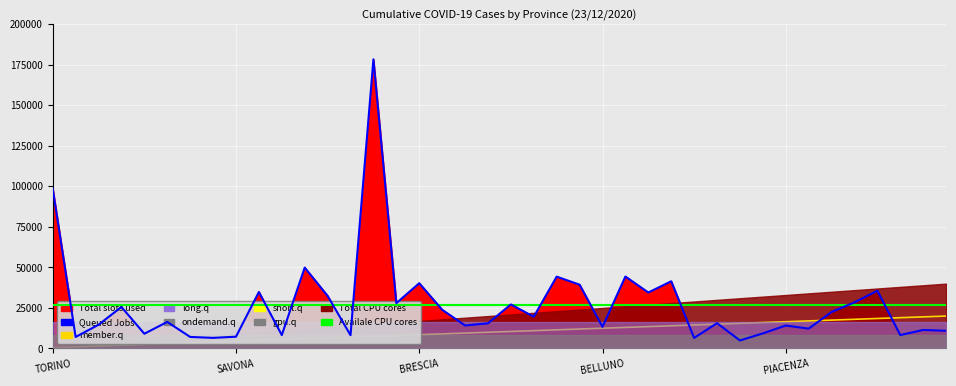

Which series has the largest range (max minus min)?

Queued Jobs